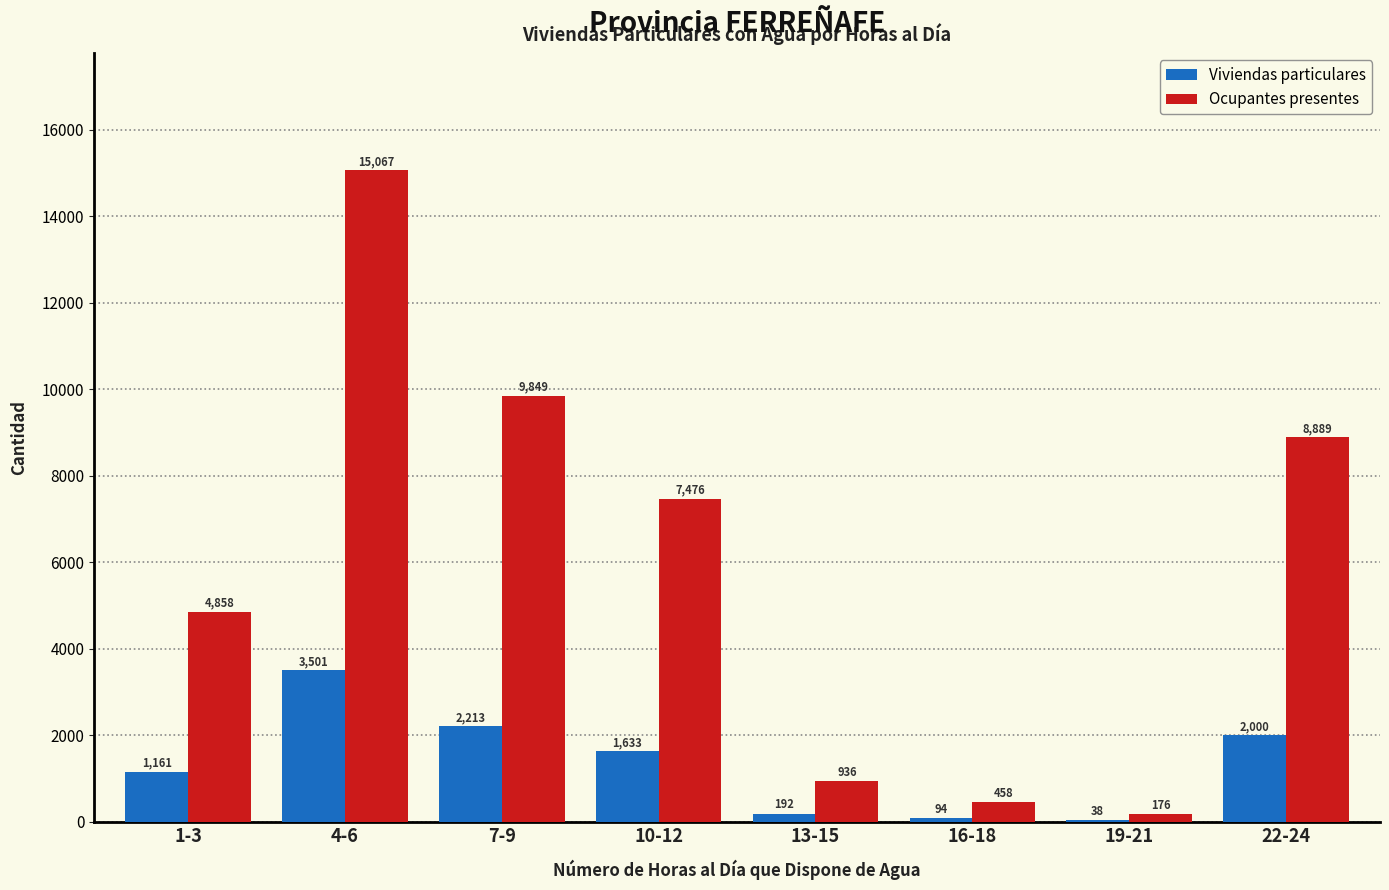

At which category is the sum across all series the highest?

4-6